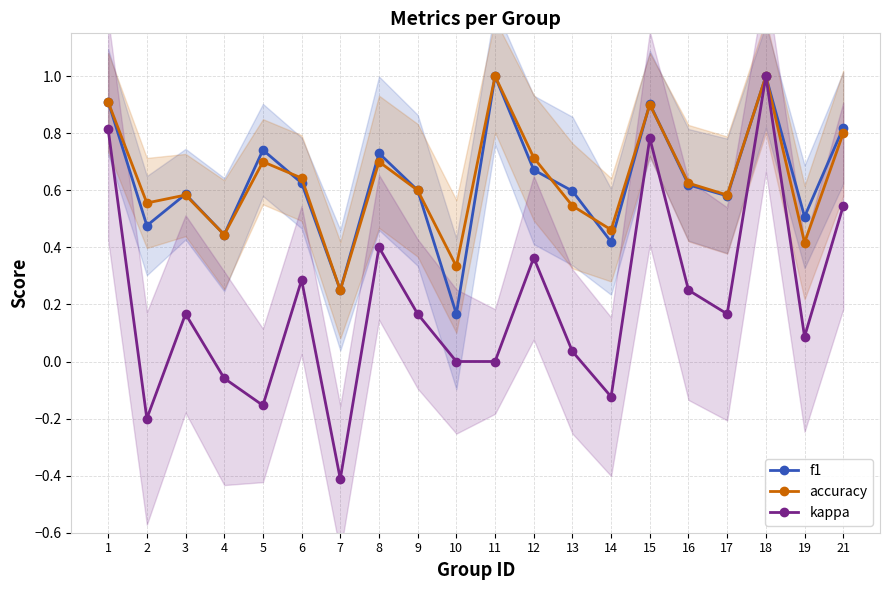

Which series has the largest range (max minus min)?

kappa